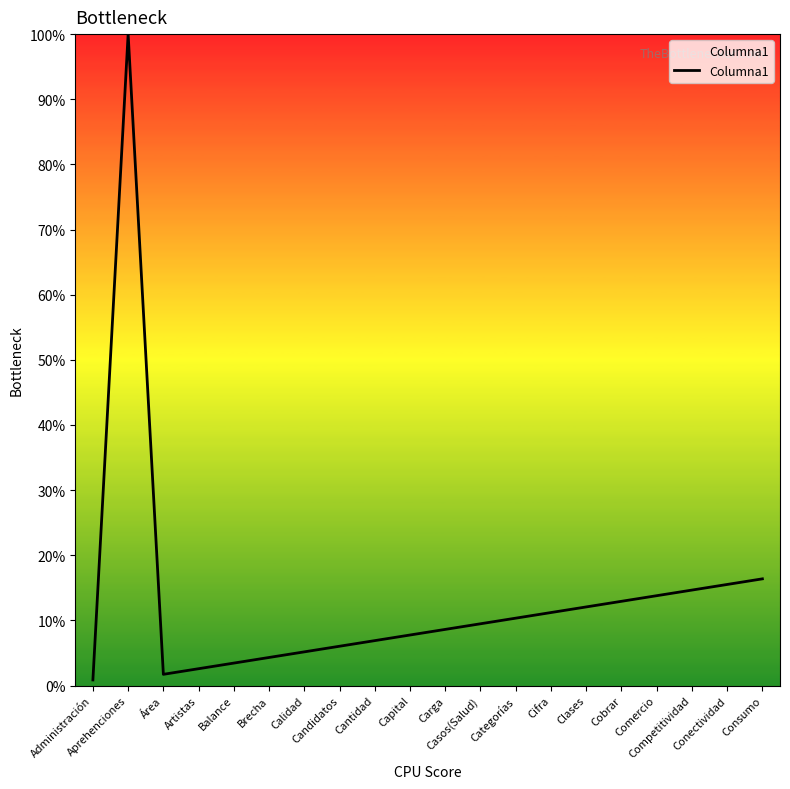

What is the difference between the values at Cobrar and Cantidad?

6.0